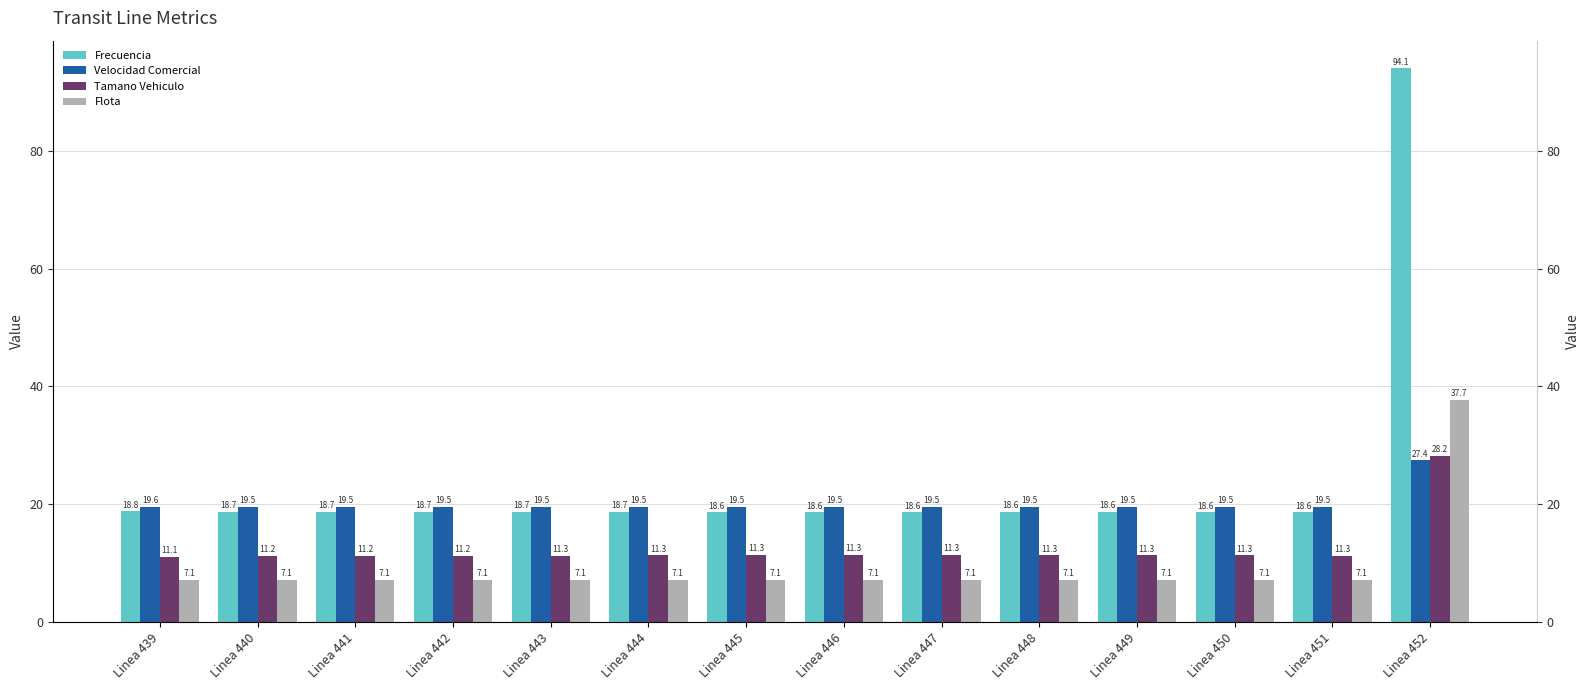

What is the difference between the second highest and second lowest values in the Frecuencia series?

0.2